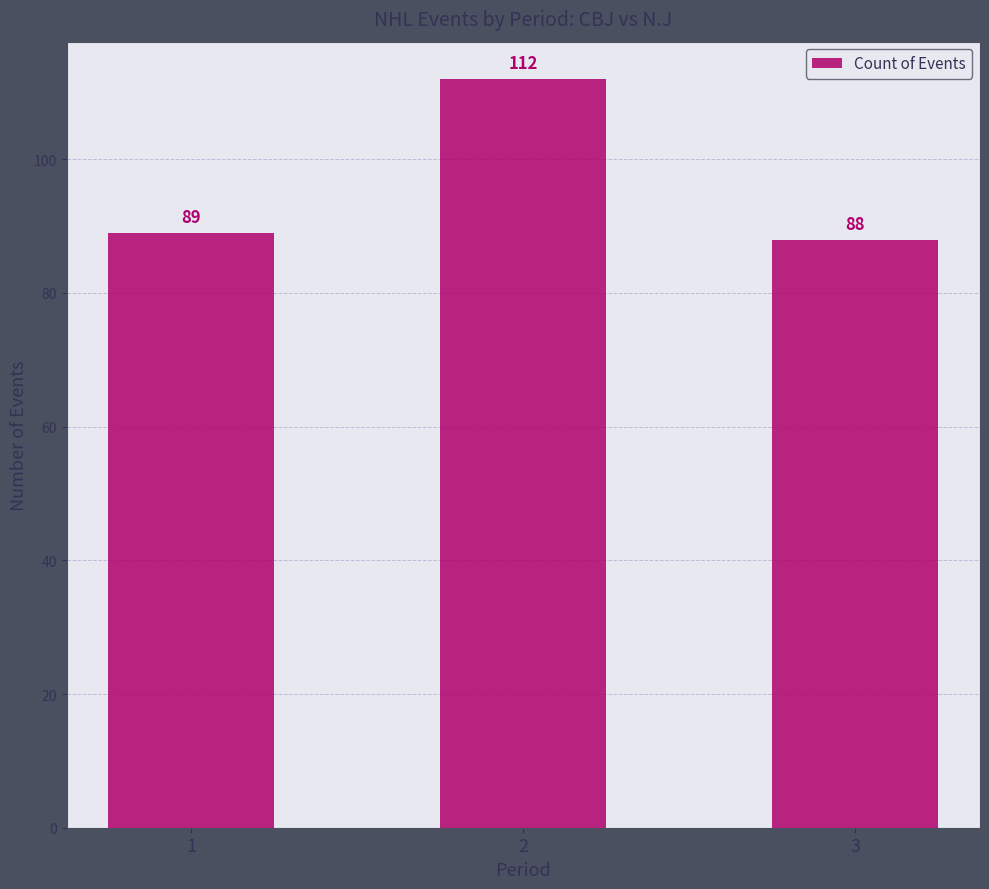

How many categories are shown in the chart?

3